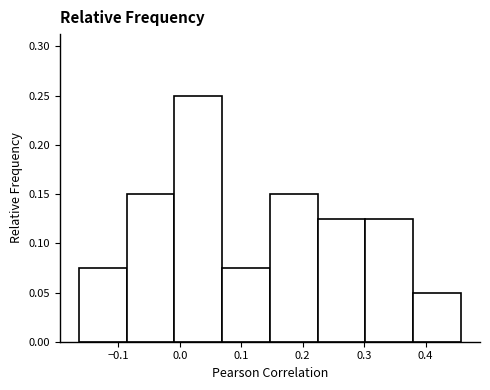

Reading left to right, transcribe this chart: for each bar, give the range it covers on the x-axis and its height. Neither the bar edges nor the heights are printed on the chart, so give them approximately, as read against the axes.

-0.16 to -0.09: 0.075
-0.09 to -0.01: 0.150
-0.01 to 0.07: 0.250
0.07 to 0.15: 0.075
0.15 to 0.22: 0.150
0.22 to 0.30: 0.125
0.30 to 0.38: 0.125
0.38 to 0.46: 0.050